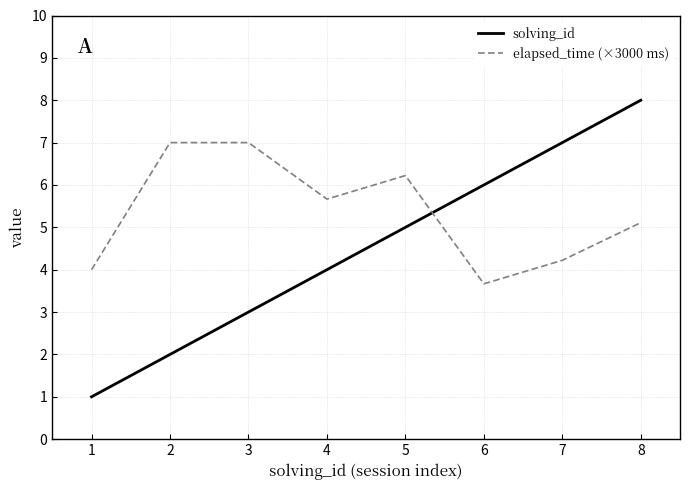

What is the spread (max minus min) of values at 7?

2.8